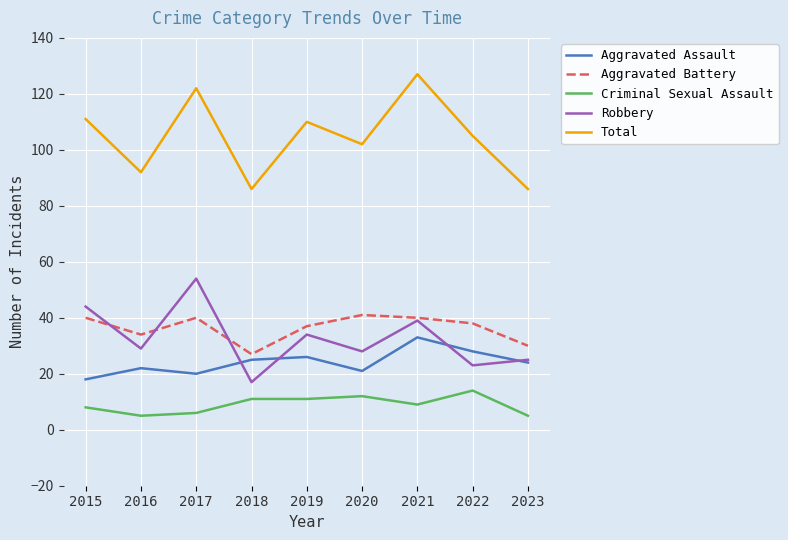

The value of Total at 2015 is 111. True or false?

True